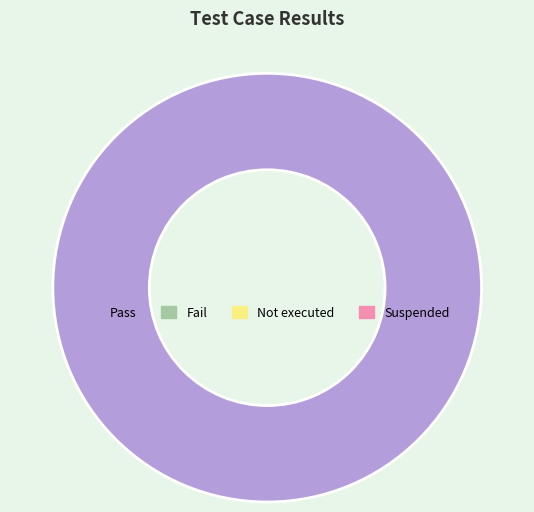

Does any single category account for the majority?

Yes